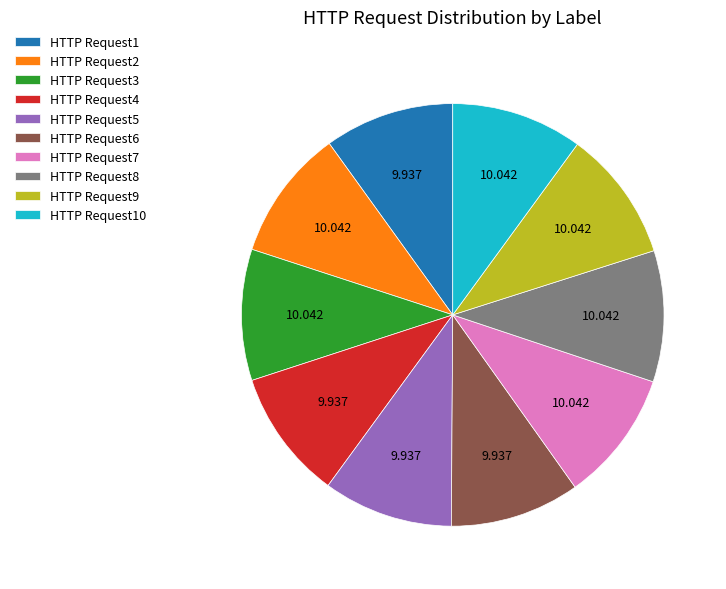

Combined, do HTTP Request6 and HTTP Request4 account for over 50%?

No